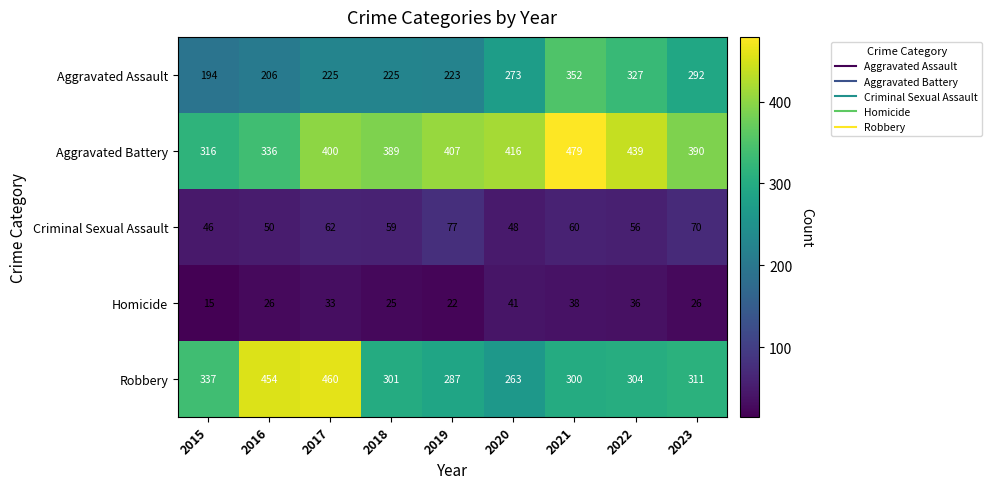

At 2015, list the series in order from smallest to largest.

Homicide, Criminal Sexual Assault, Aggravated Assault, Aggravated Battery, Robbery